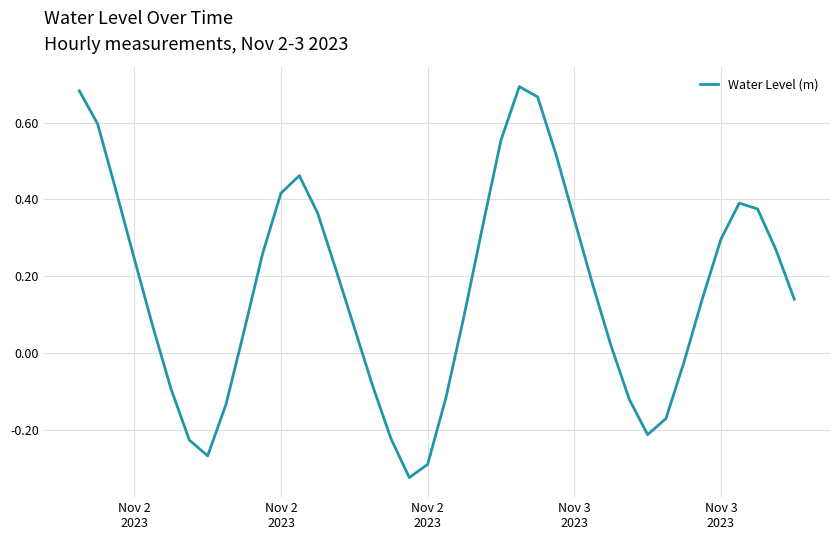

What is the difference between the second highest and minimum values?

1.0